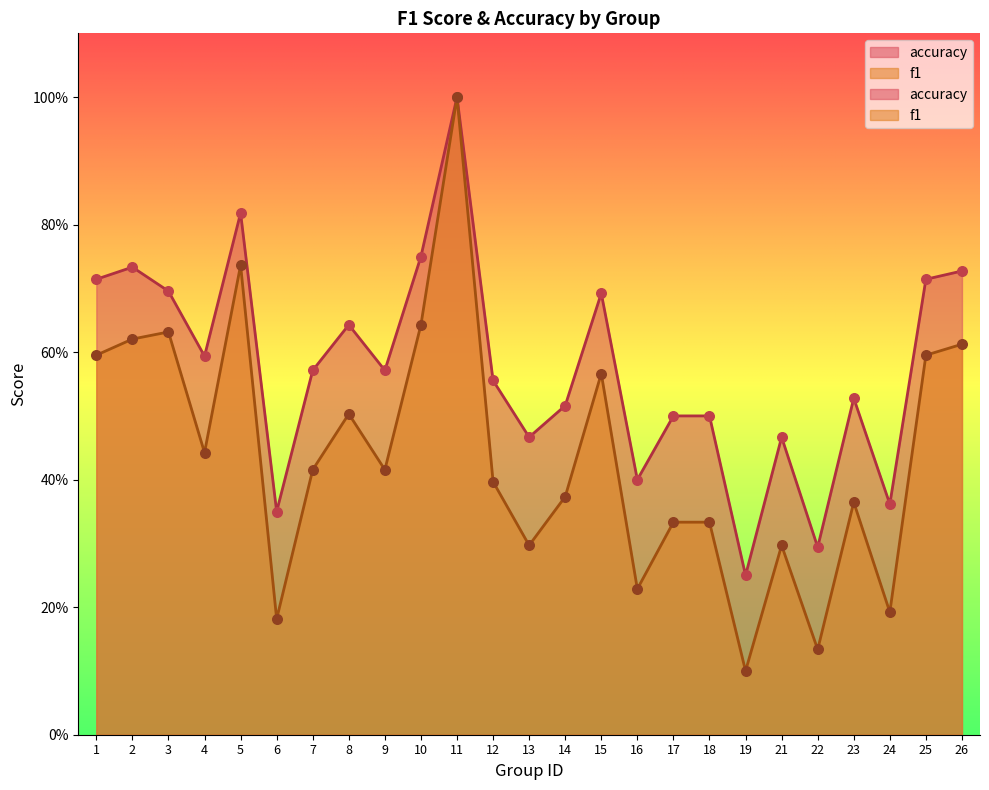

At how many categories does at least one series exceed 0?

25